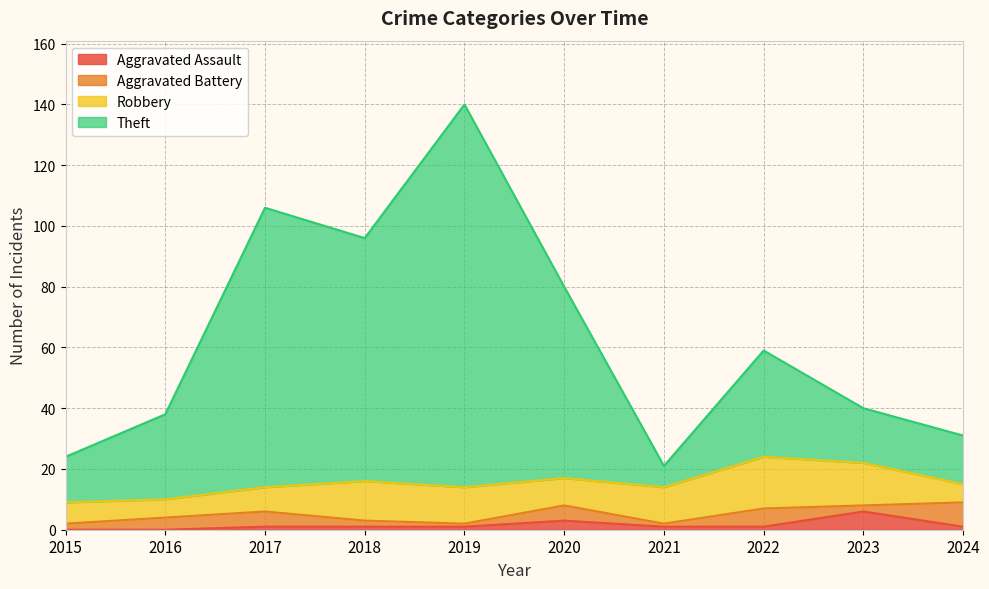

How many lines are shown in the chart?

4